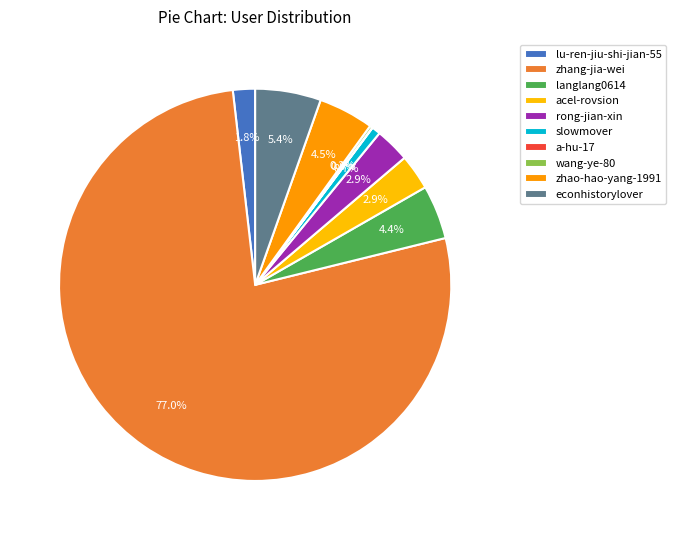

How many segments does this pie chart have?

10